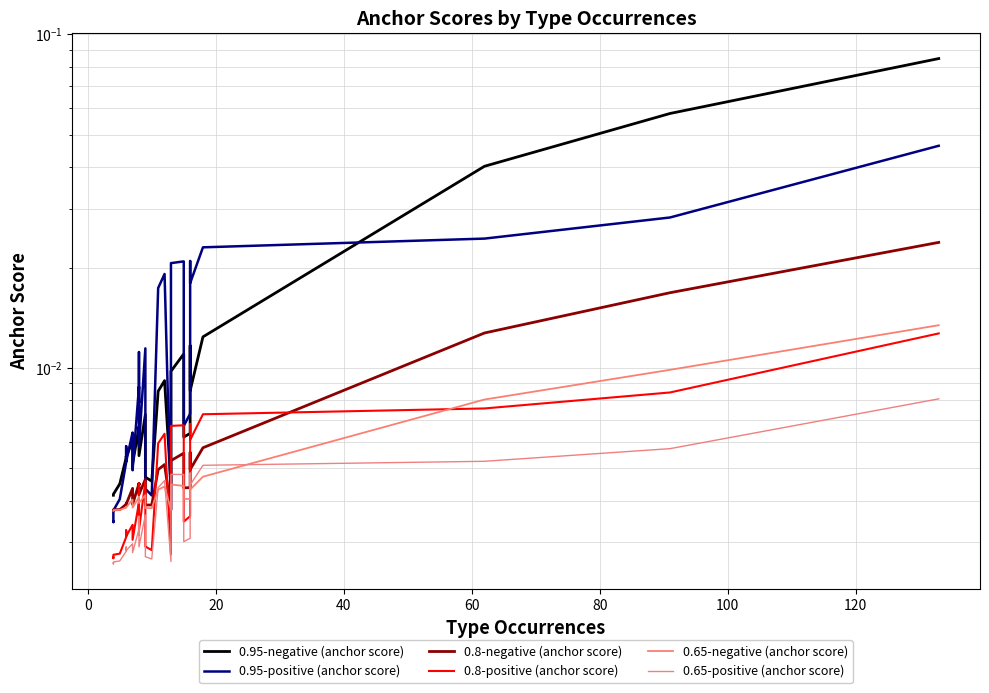

True or false: 0.95-negative (anchor score) and 0.8-positive (anchor score) intersect in this chart.

False